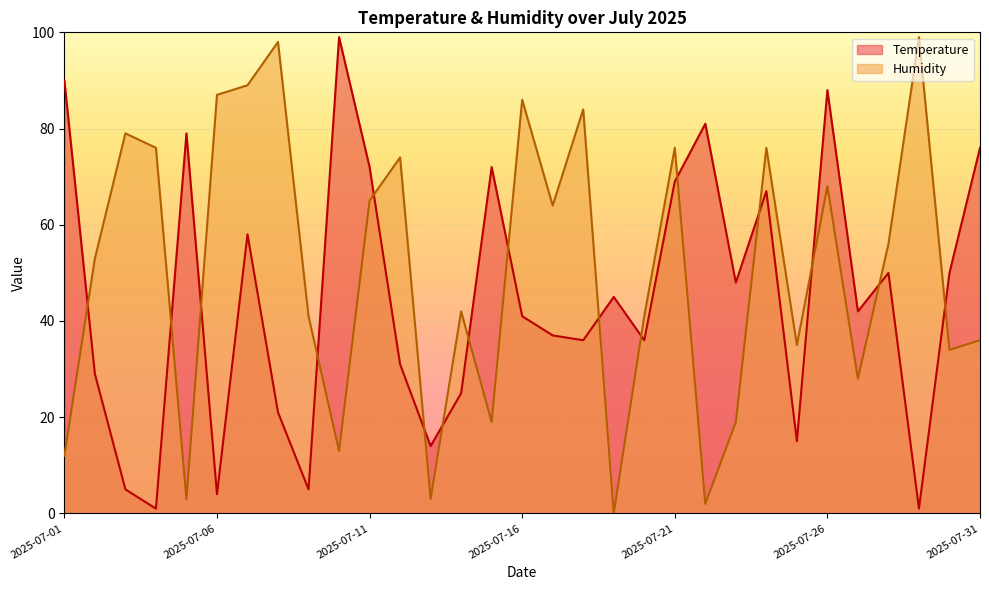

True or false: Temperature has more than 2 points higher than both neighbors.

True